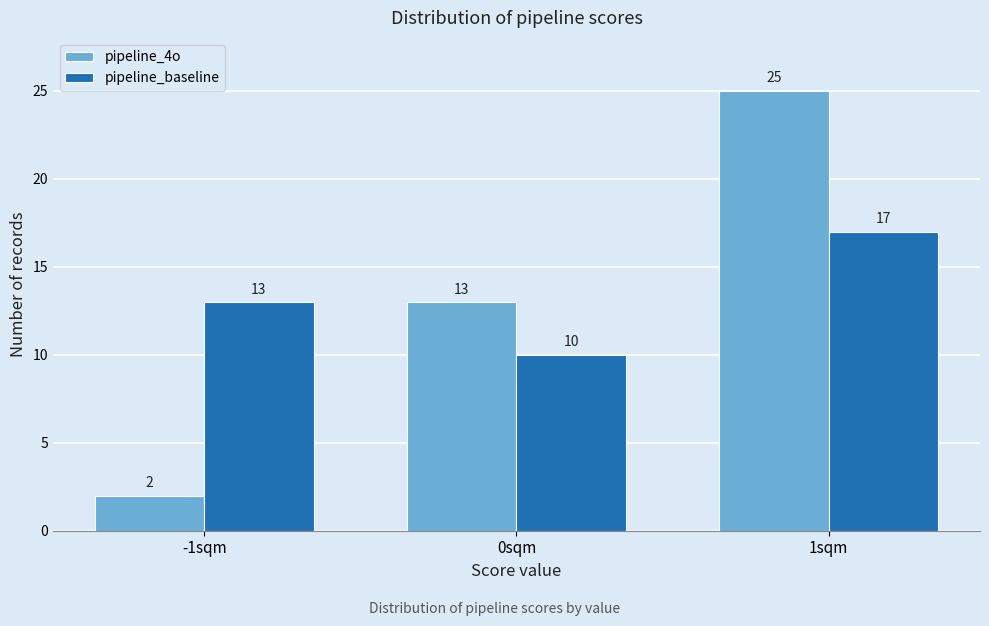

In the pipeline_4o series, which range on the x-axis has the tallest bar?

0.5 to 1.5